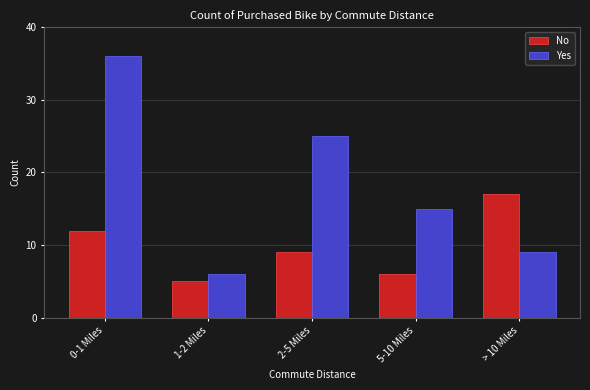

Reading left to right, list all the values displayed in this chart.

No: 0-1 Miles=12	1-2 Miles=5	2-5 Miles=9	5-10 Miles=6	> 10 Miles=17
Yes: 0-1 Miles=36	1-2 Miles=6	2-5 Miles=25	5-10 Miles=15	> 10 Miles=9